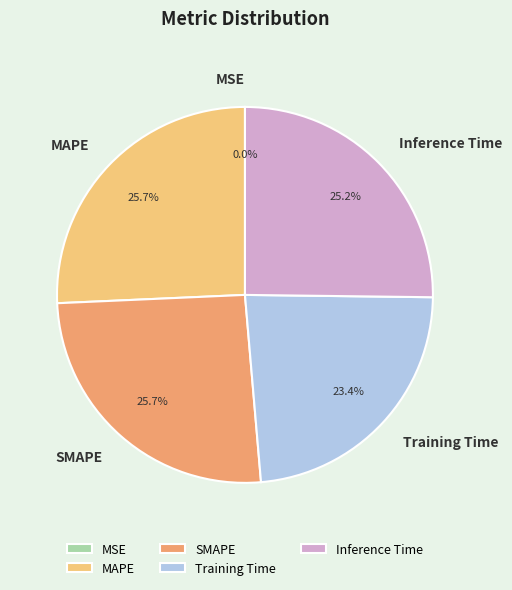

Does MAPE account for over 50% of the chart?

No